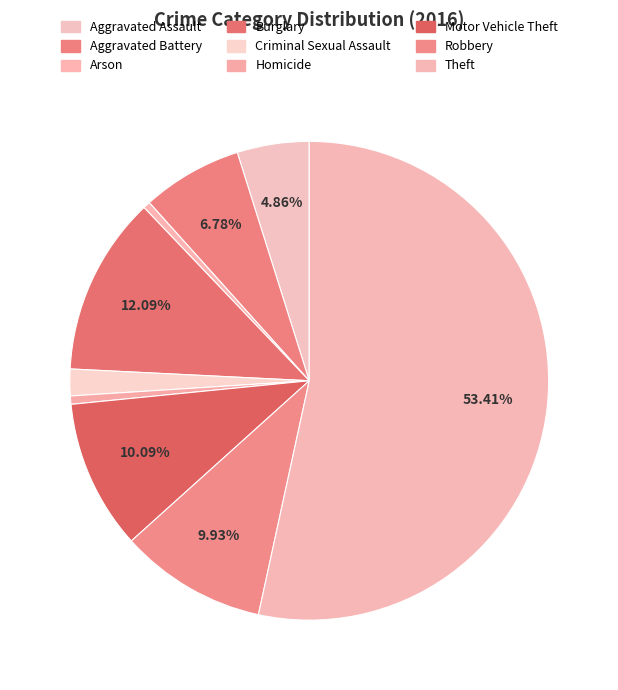

What is the change in value from Motor Vehicle Theft to Theft?

+14395